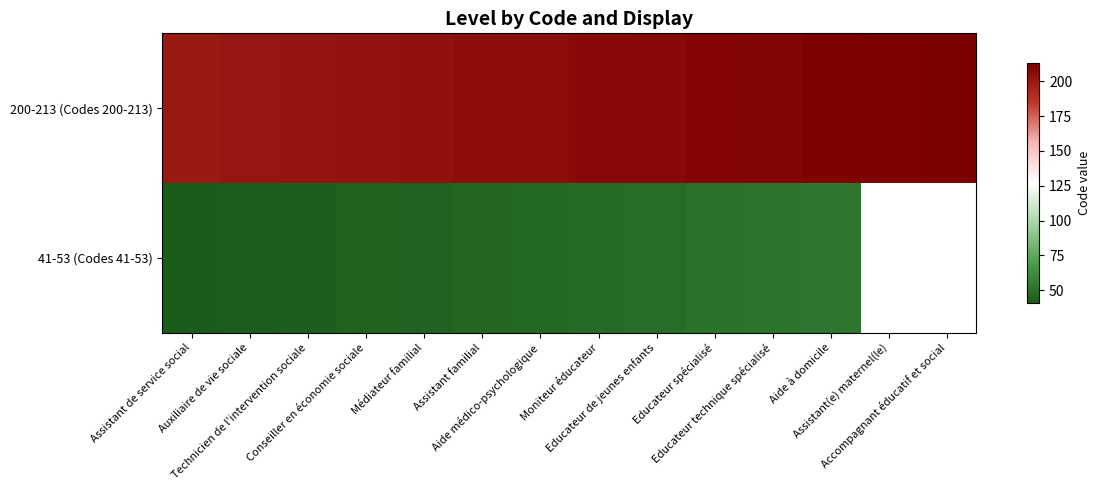

At Aide à domicile, list the series in order from largest to smallest.

200-213 (Codes 200-213), 41-53 (Codes 41-53)